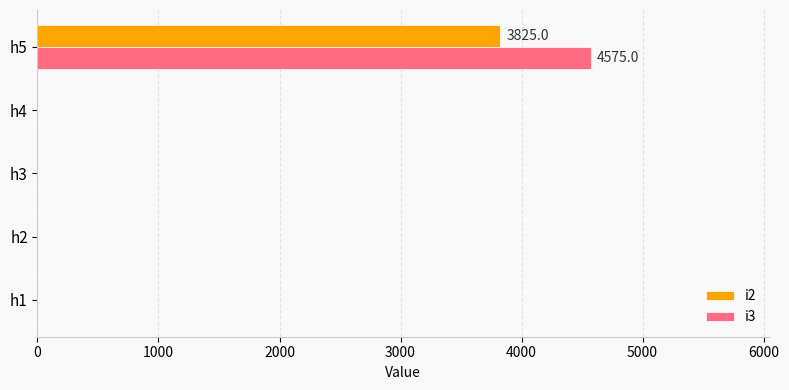

The value of i3 at h3 is 0. True or false?

True